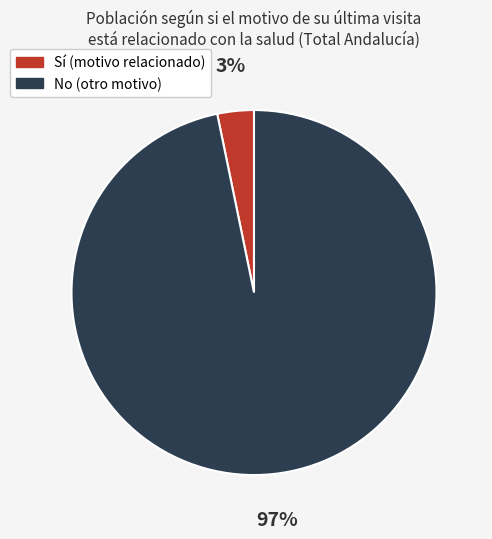

What percentage is the No (otro motivo) slice, to the nearest percent?

97%